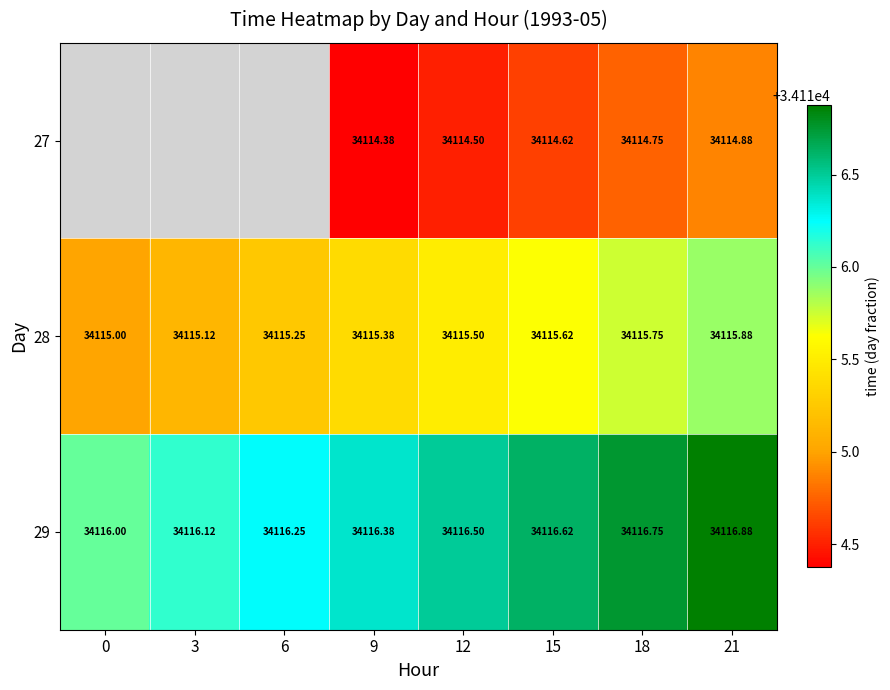

Is the value of 28 at 12 greater than the value of 29 at 15?

No